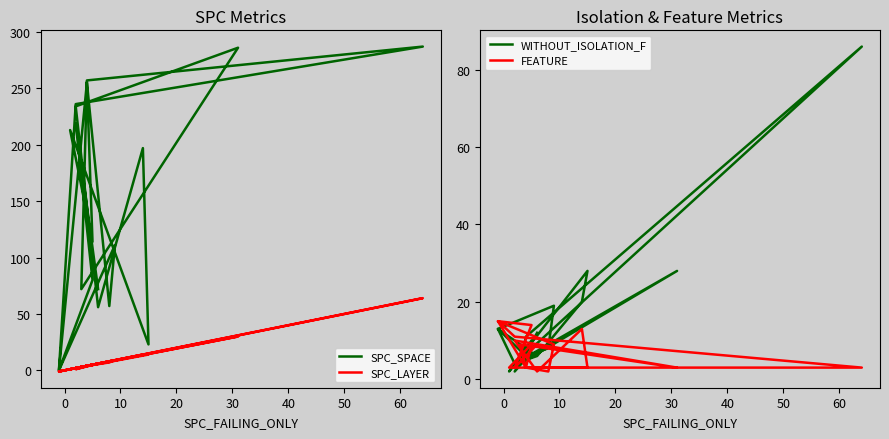

What is the average value of the SPC_LAYER series?

9